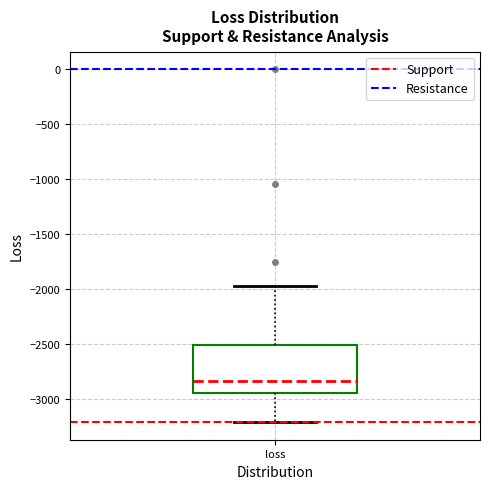

Where does the median line of the box for loss sit on the y-axis? The values are not printed on the chart, so give them approximately, as read against the axis.

-2850